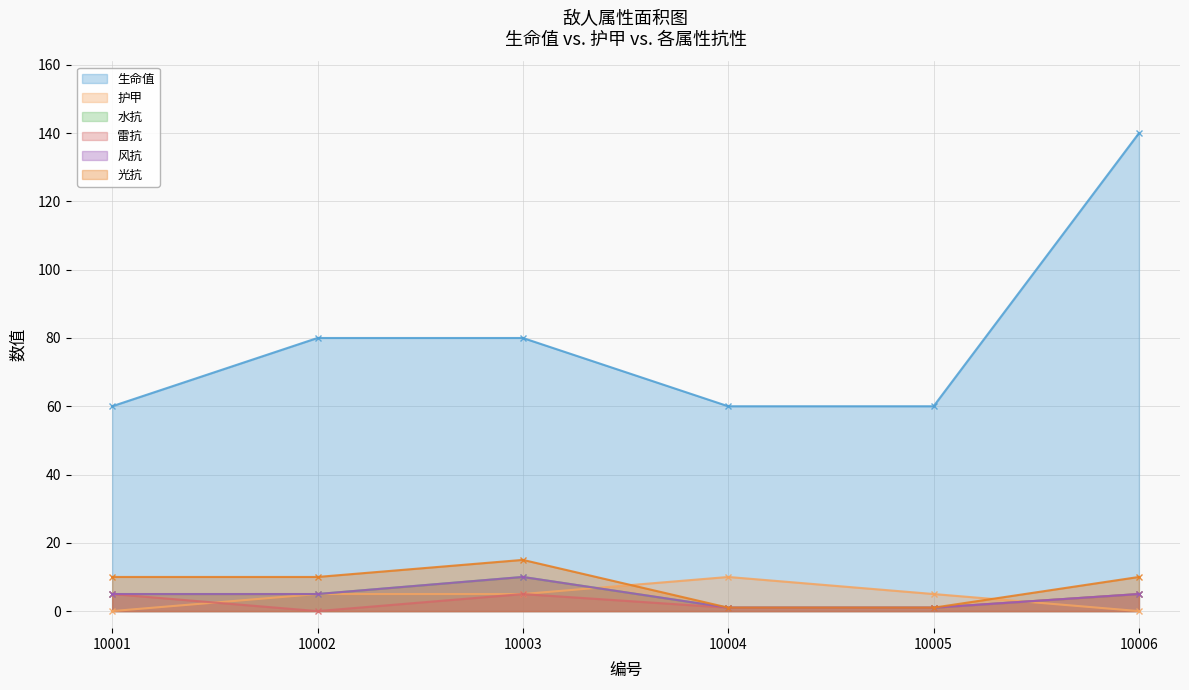

List the labels in order of 水抗 value, largest first.

10003, 10001, 10002, 10006, 10004, 10005